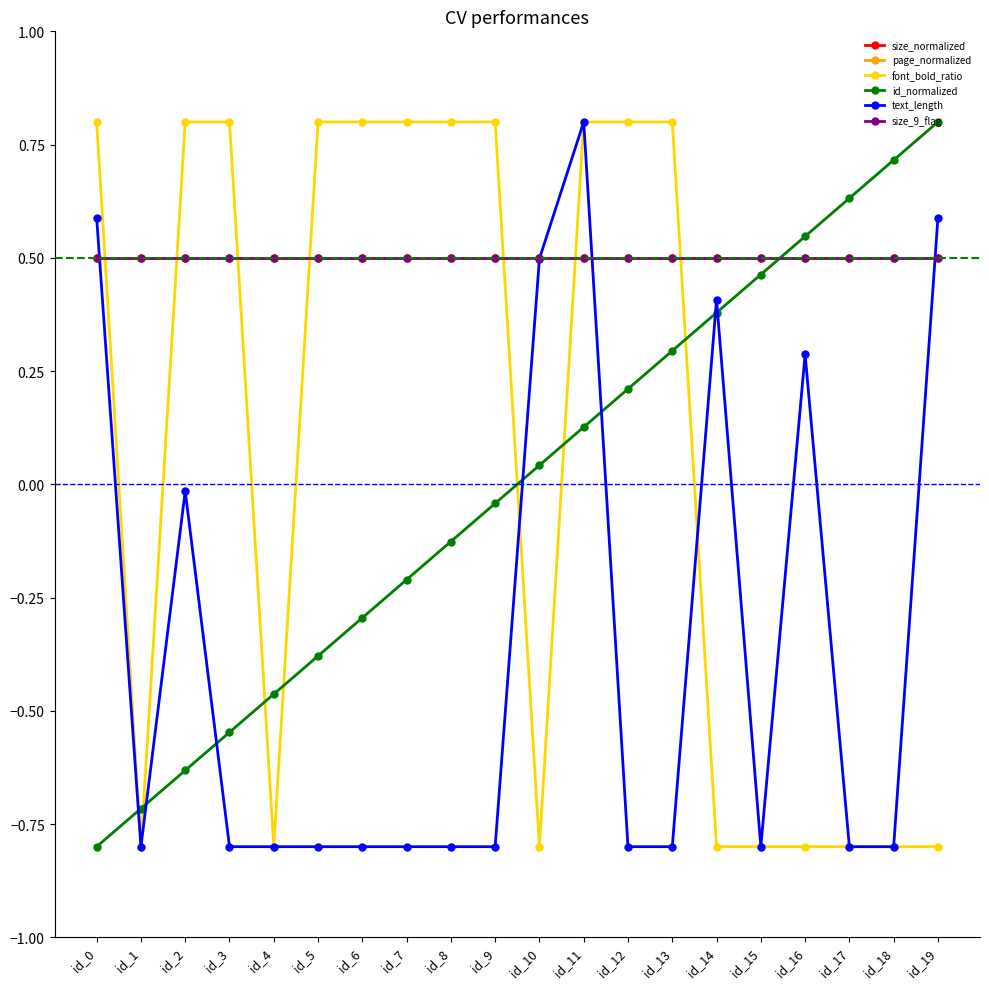

Is this an area chart (filled region under the line)?

No